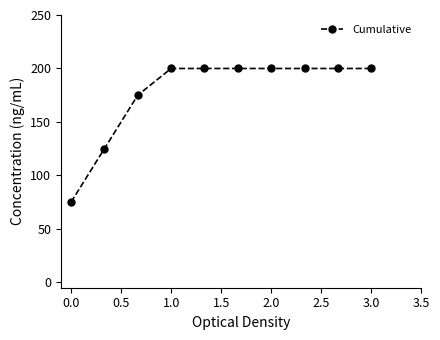

What is the smallest value displayed?

75